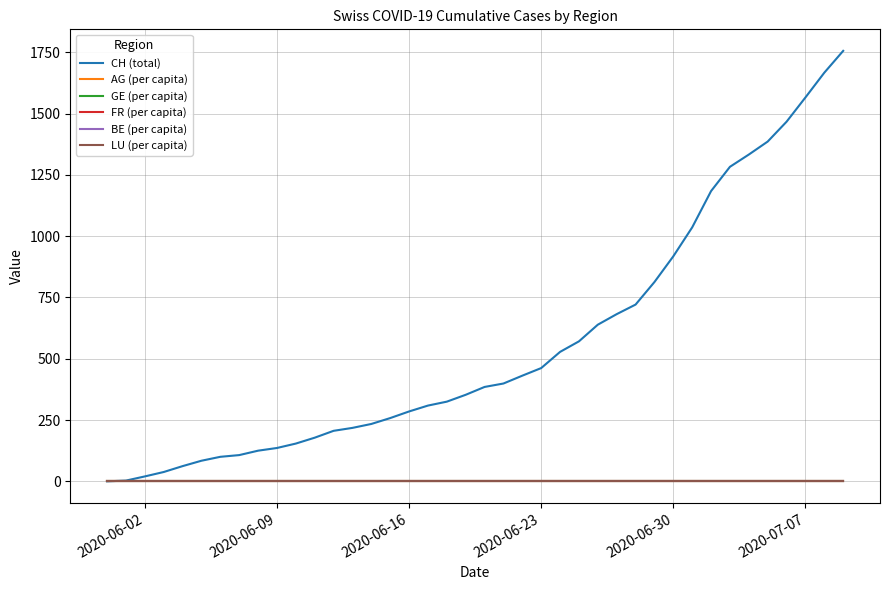

Which series has the largest total across all categories?

CH (total)